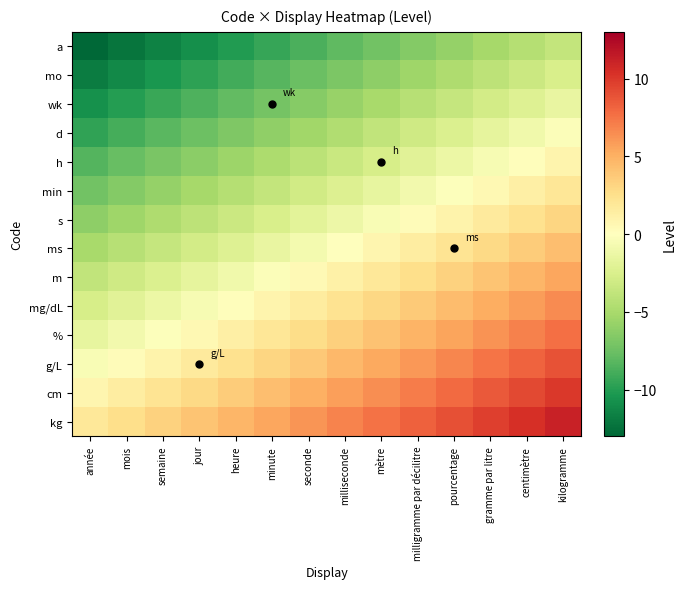

List the series in order of their peak value, highest first.

kg, cm, g/L, %, mg/dL, m, ms, s, min, h, d, wk, mo, a